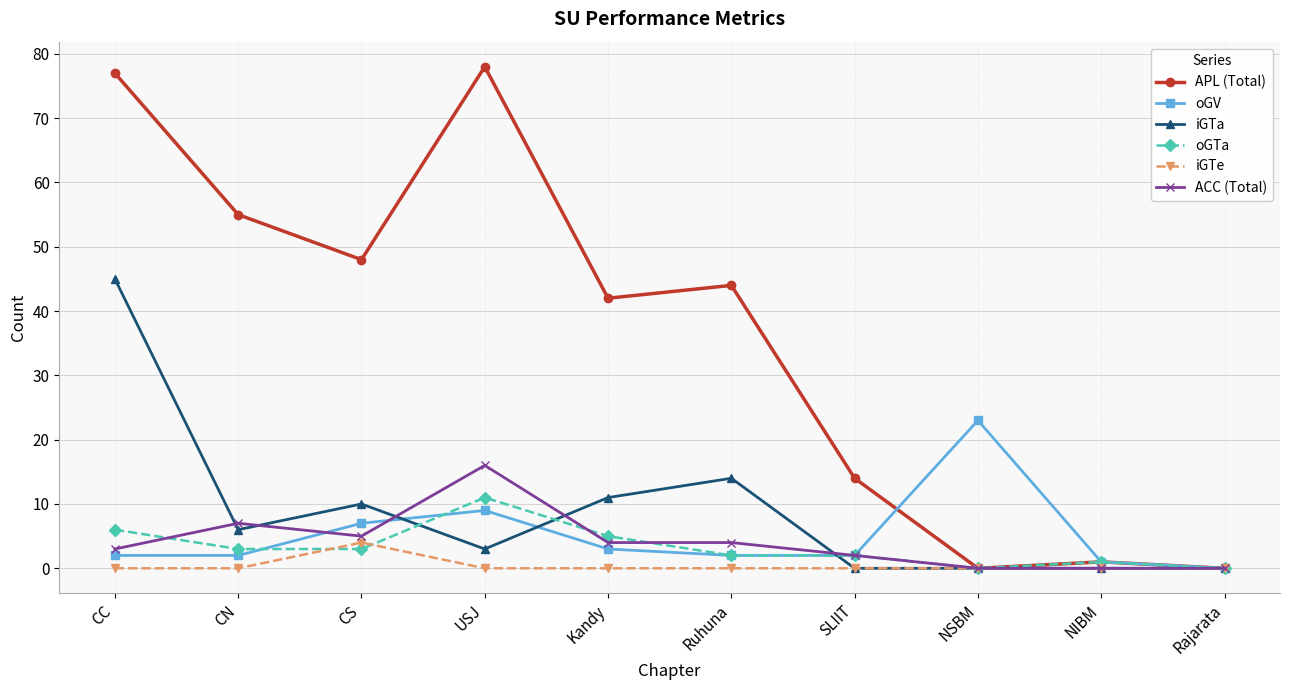

At how many categories does at least one series exceed 51?

3